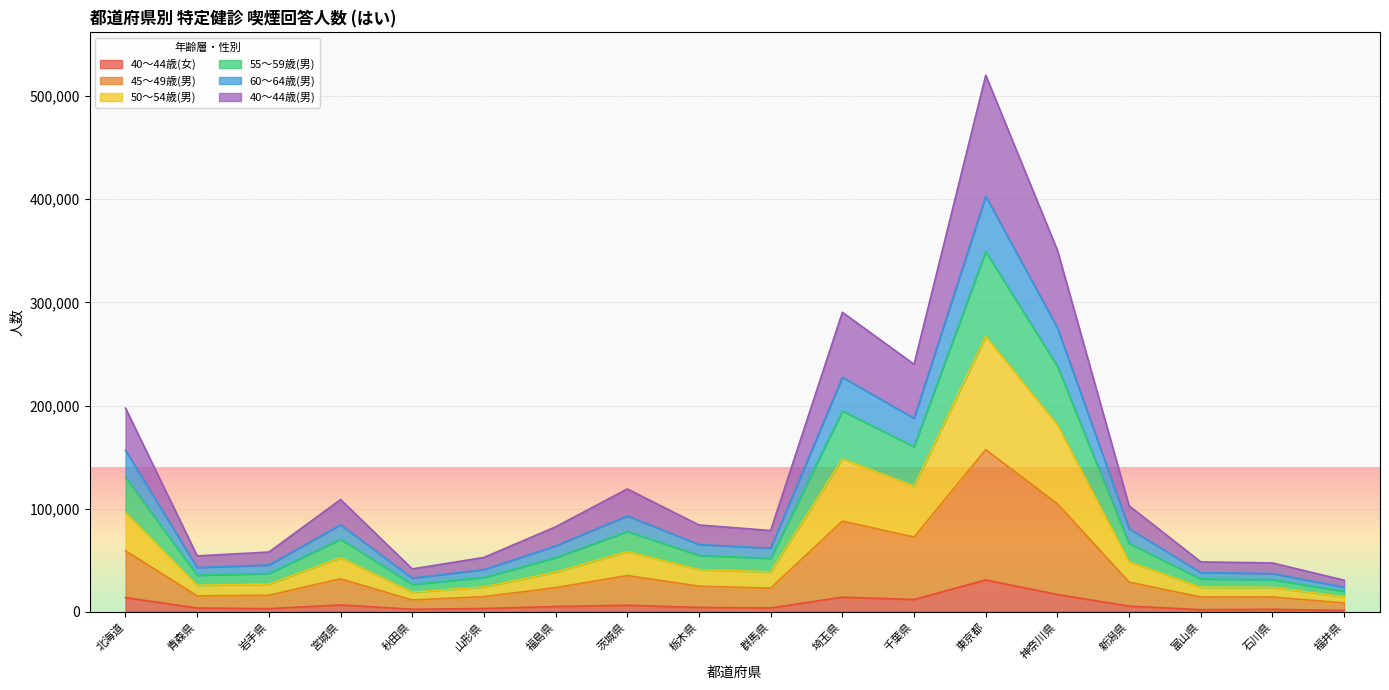

What is the label of the 18th point from the left?

福井県